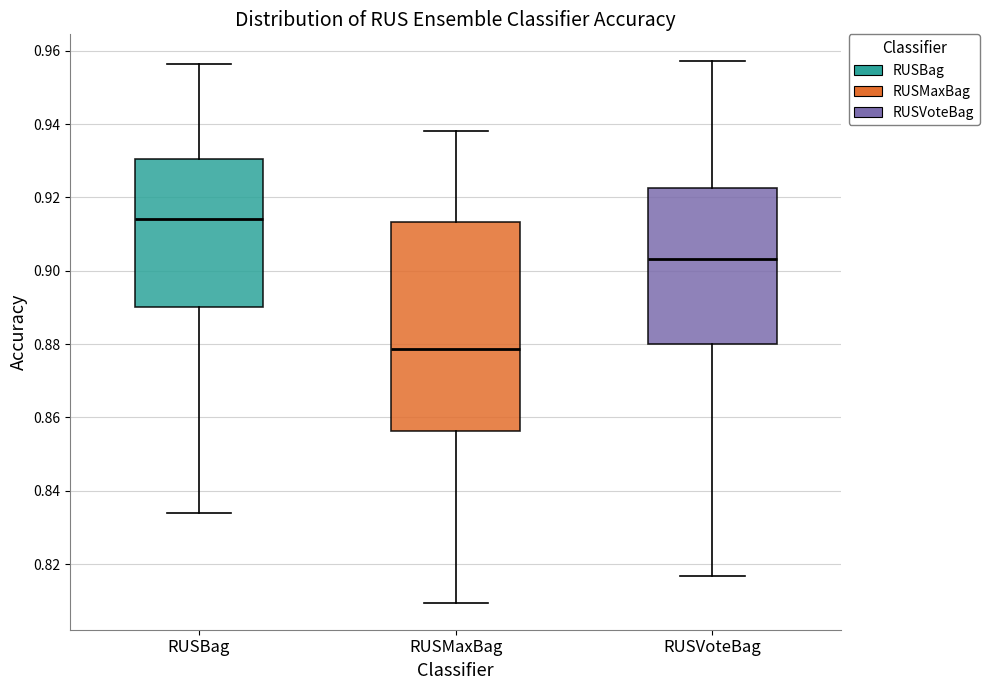

Which box has the highest median line?

RUSBag